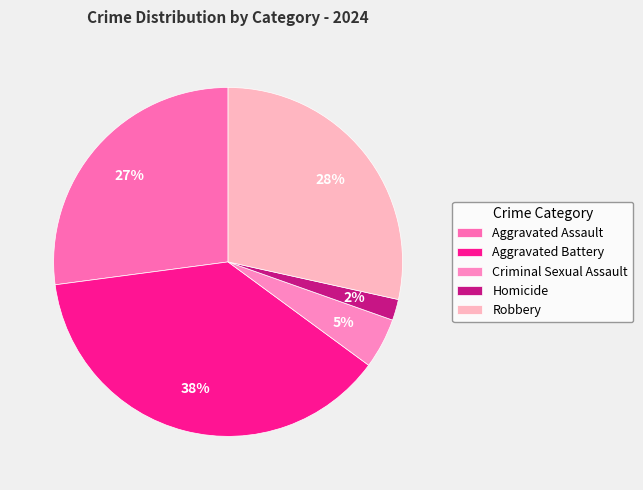

To the nearest percent, what is the difference between the Aggravated Battery and Homicide slice percentages?

36%